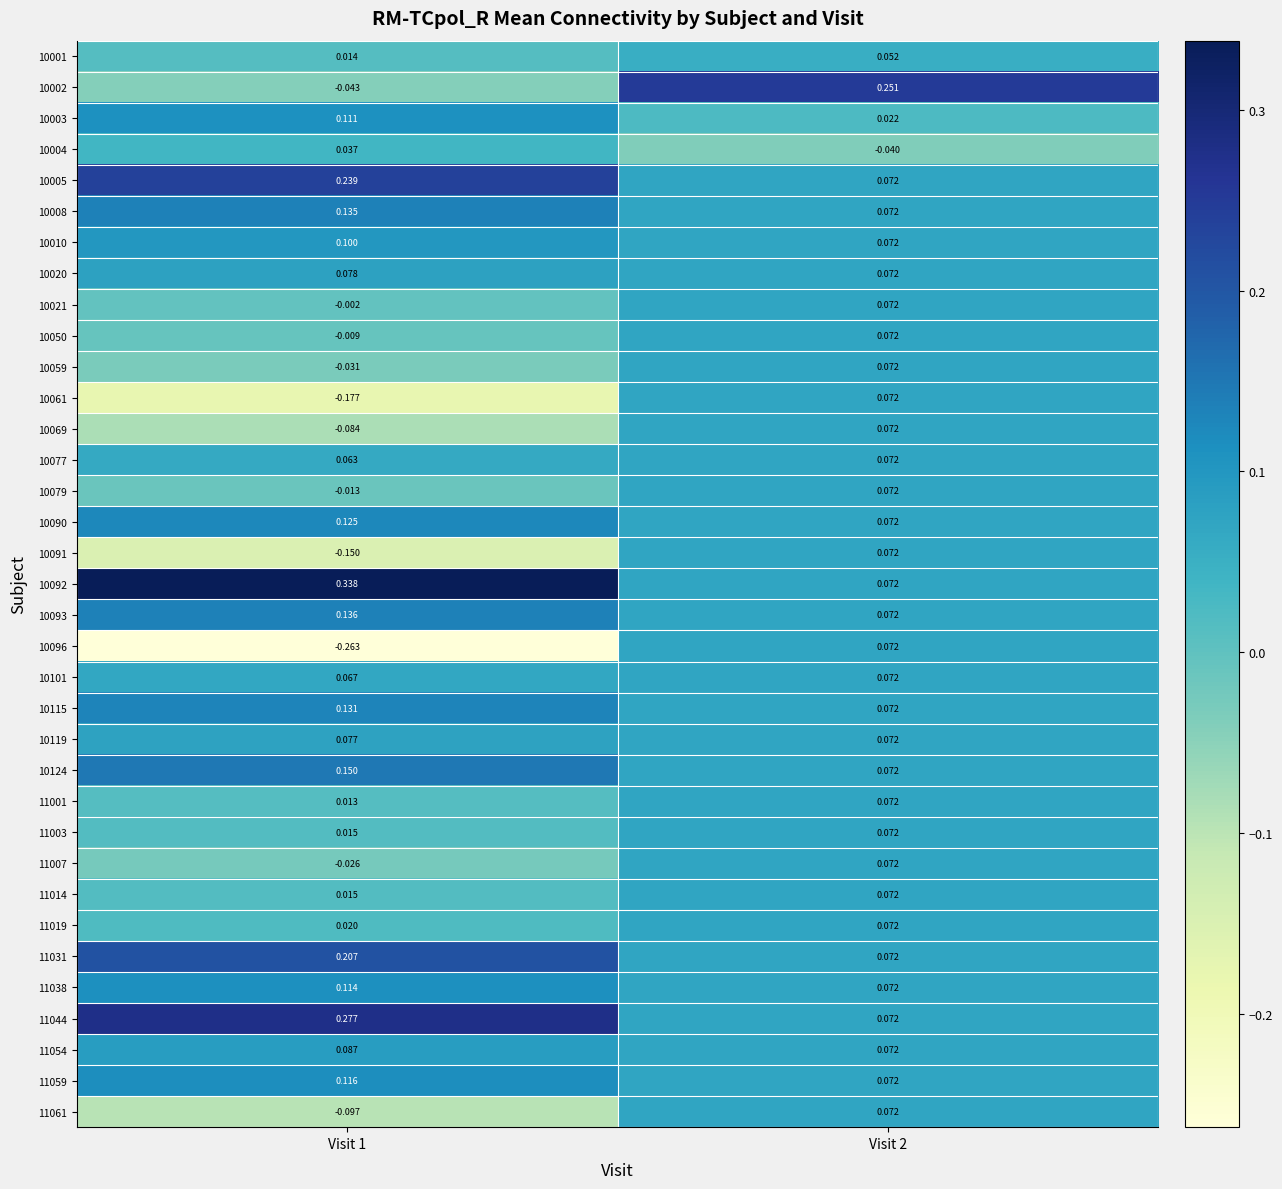

What is the minimum value shown in the chart?

-0.3